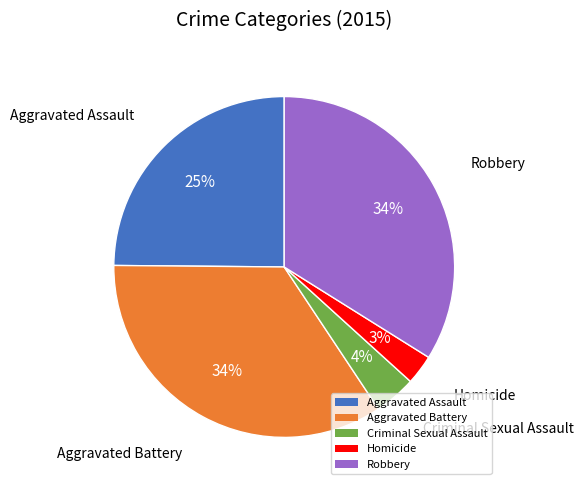

Is it true that Aggravated Battery is 34% of the pie?

True